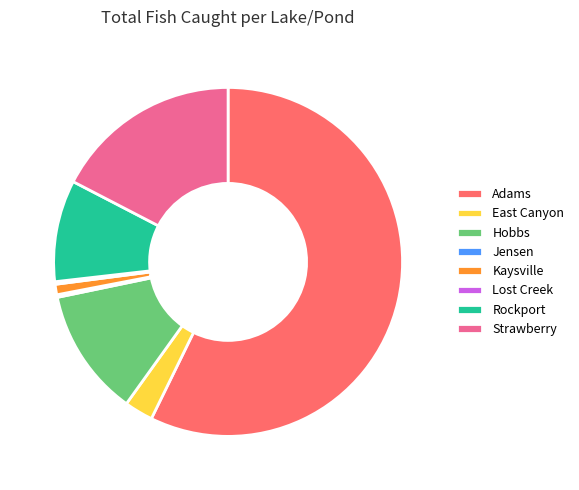

Do East Canyon and Rockport together represent more than half of the pie?

No